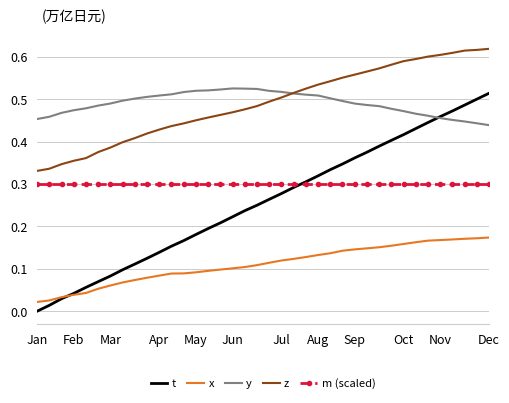

True or false: z and m (scaled) cross at least once.

False